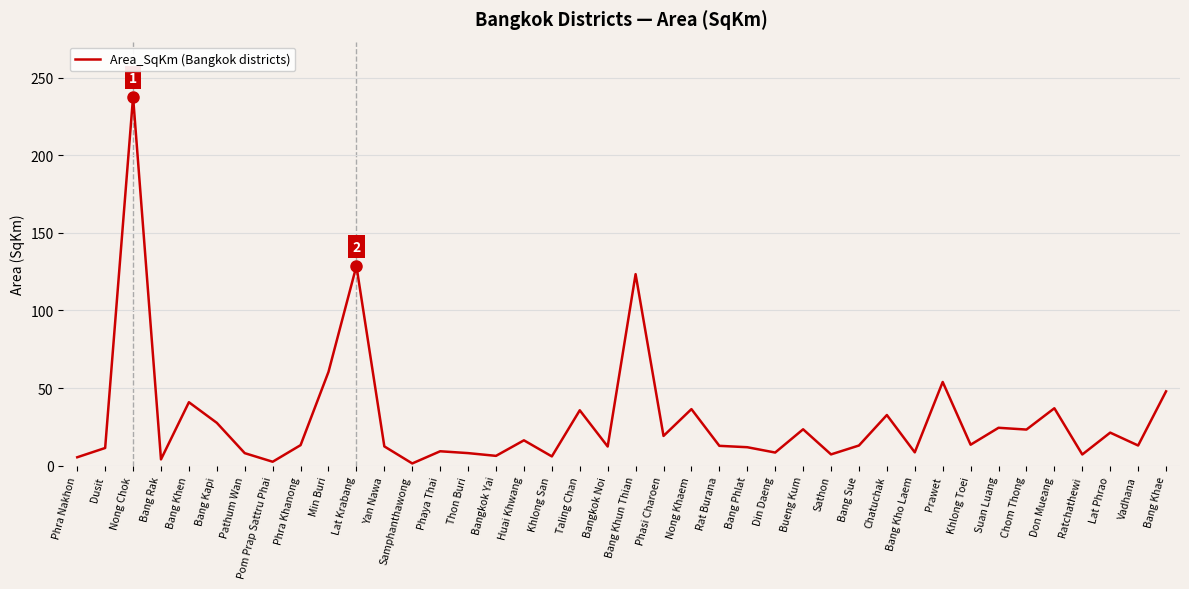

Does the chart have visible grid lines?

Yes